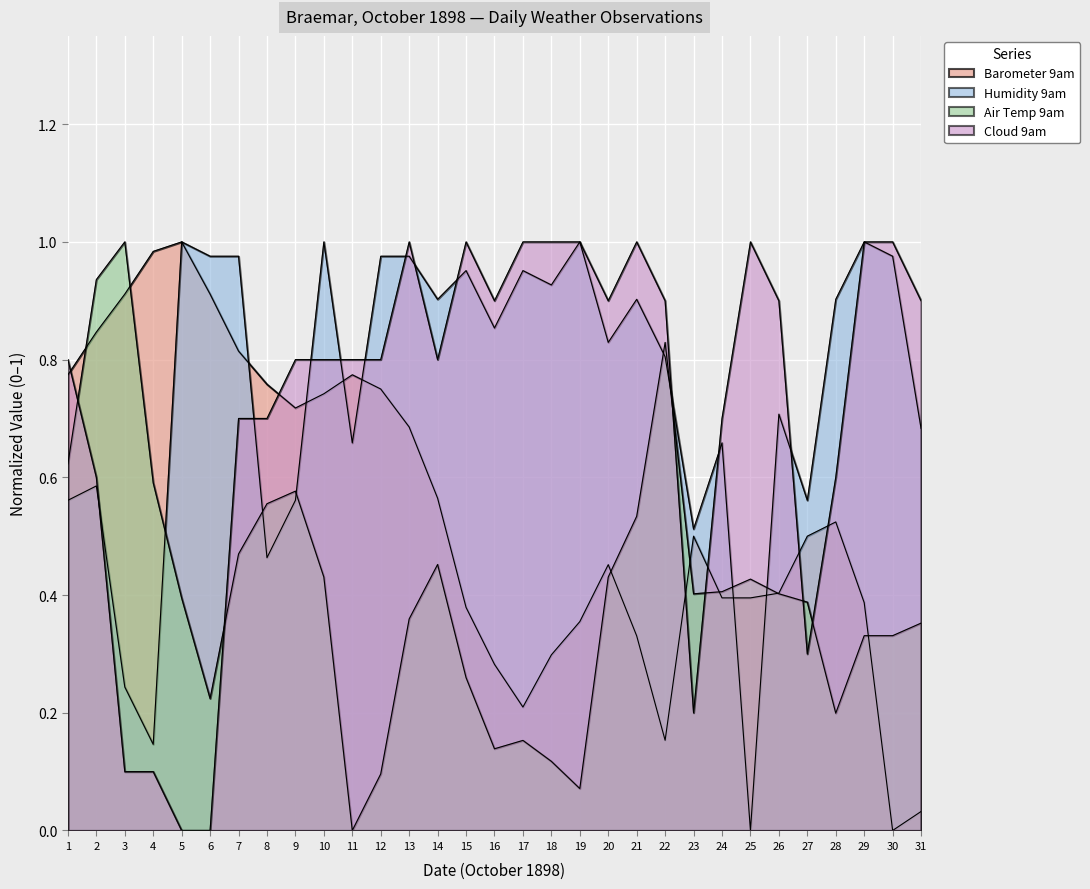

How many series are shown in this chart?

4